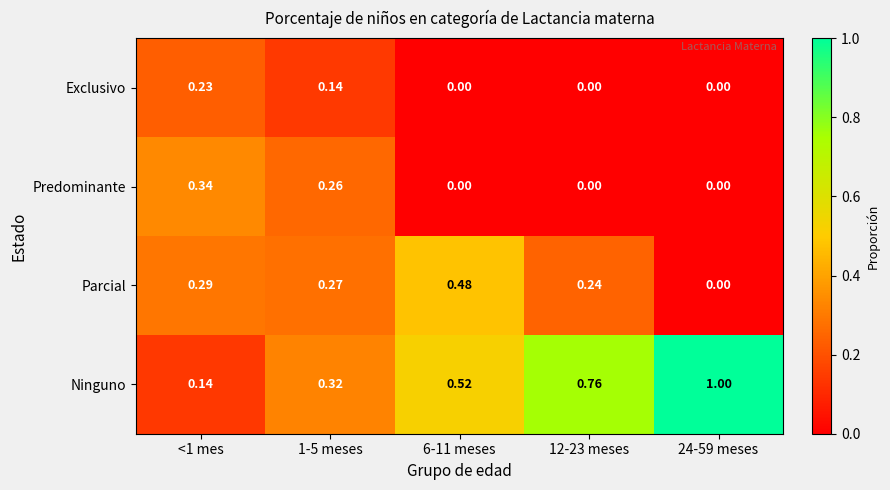

Which series has the largest total across all categories?

Ninguno